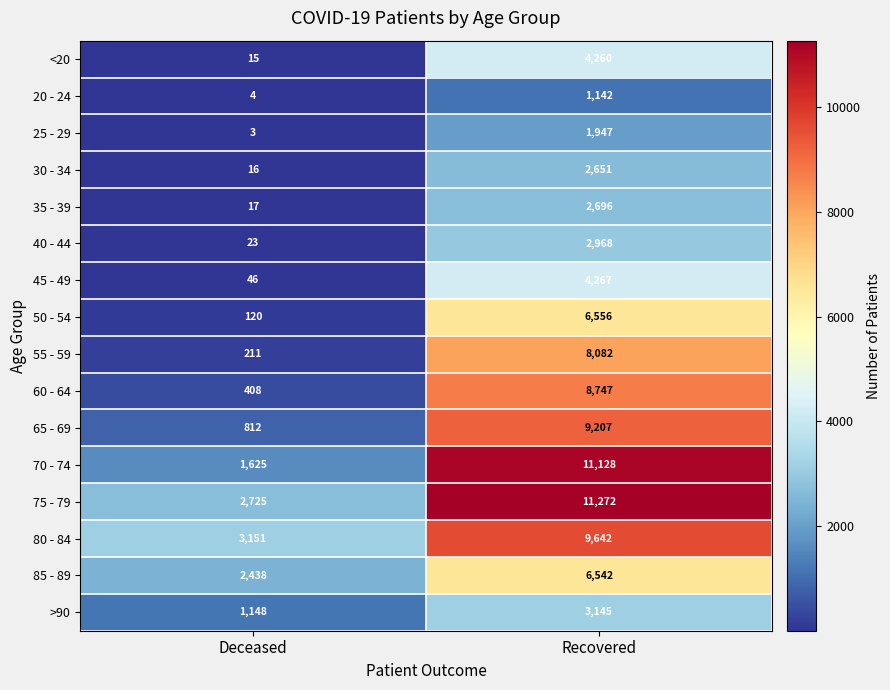

Is it true that 30 - 34 equals 2651 at Recovered?

True